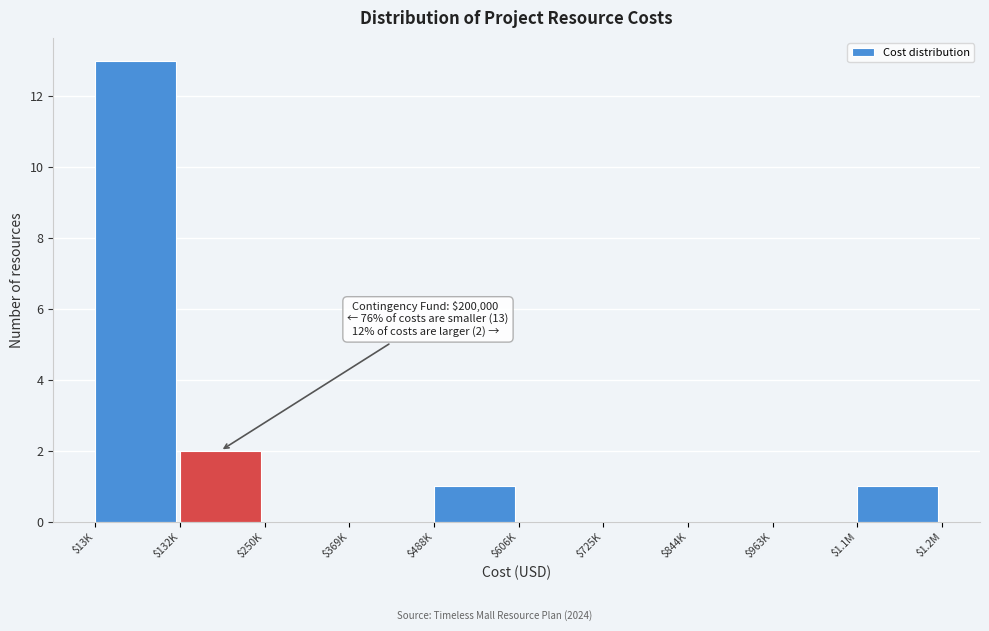

At which category does the chart reach its peak across all series?

$13K